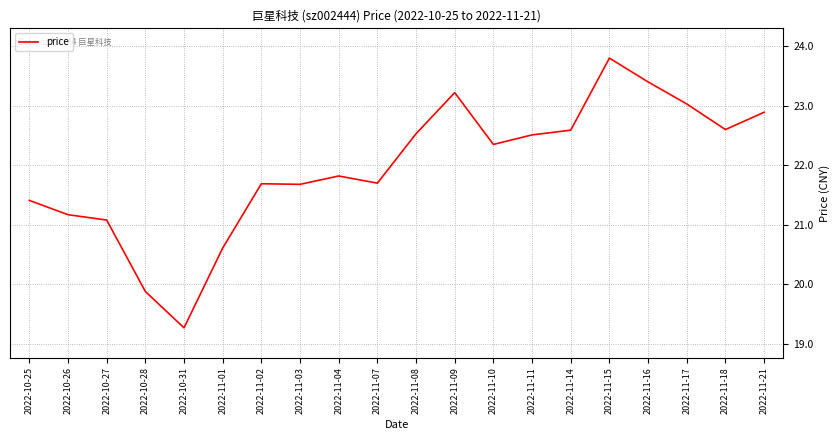

How many series are shown in this chart?

1